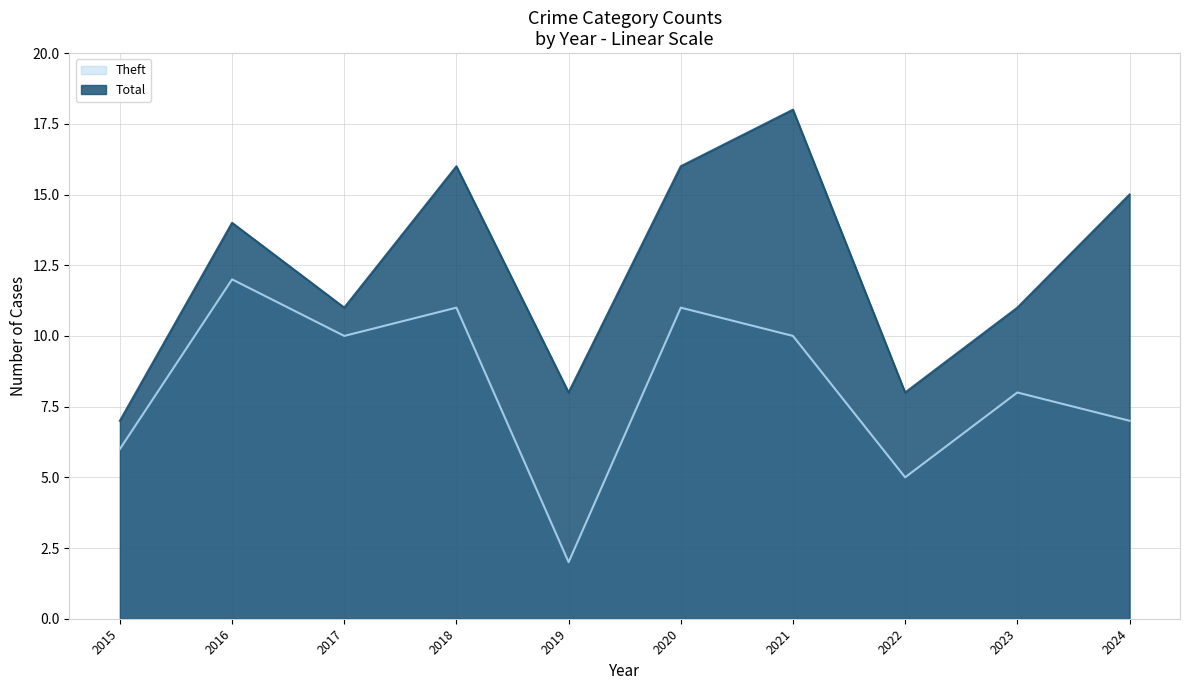

Does the chart display data point markers on the line(s)?

No